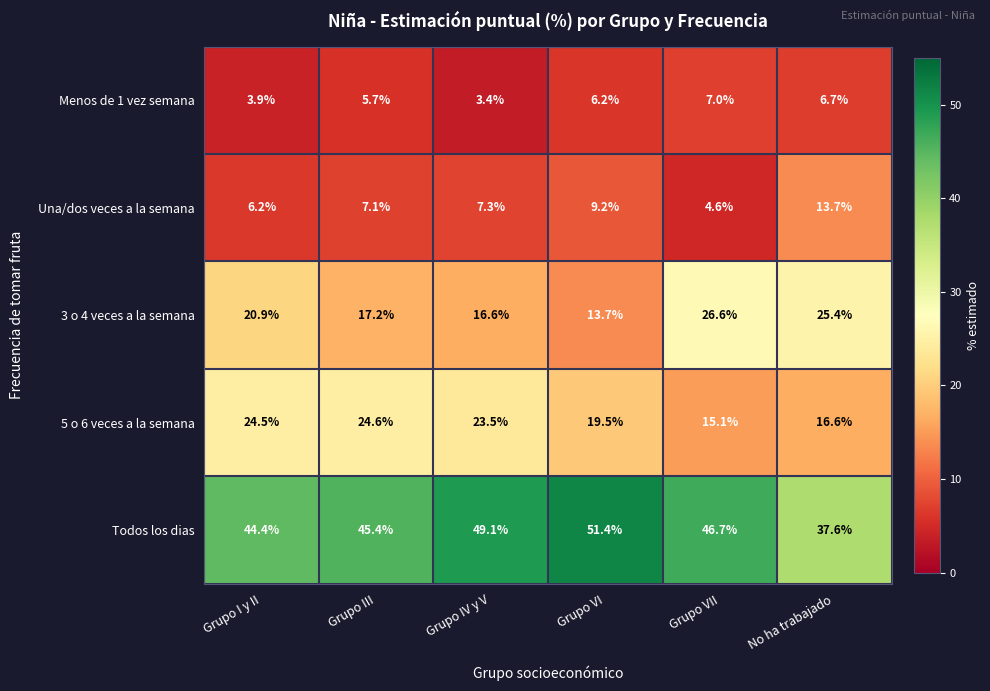

Reading right to left, what are all the values shown in this chart?

Menos de 1 vez semana: 6.7	7.0	6.2	3.4	5.7	3.9
Una/dos veces a la semana: 13.7	4.6	9.2	7.3	7.1	6.2
3 o 4 veces a la semana: 25.4	26.6	13.7	16.6	17.2	20.9
5 o 6 veces a la semana: 16.6	15.1	19.5	23.5	24.6	24.5
Todos los dias: 37.6	46.7	51.4	49.1	45.4	44.4